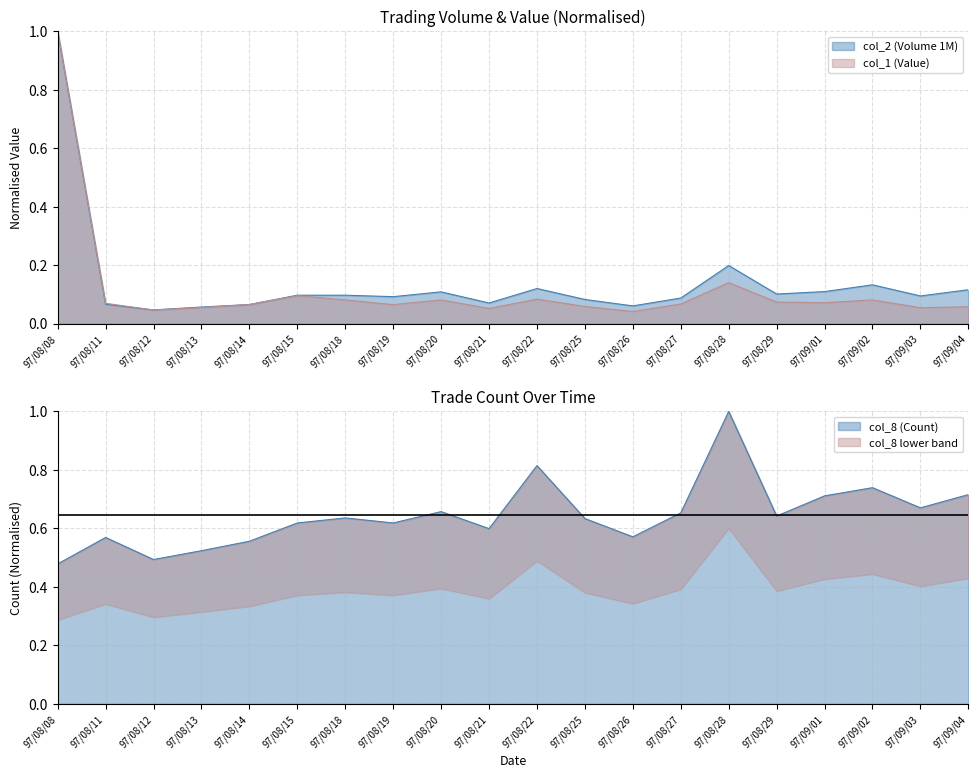

How many lines are shown in the chart?

3